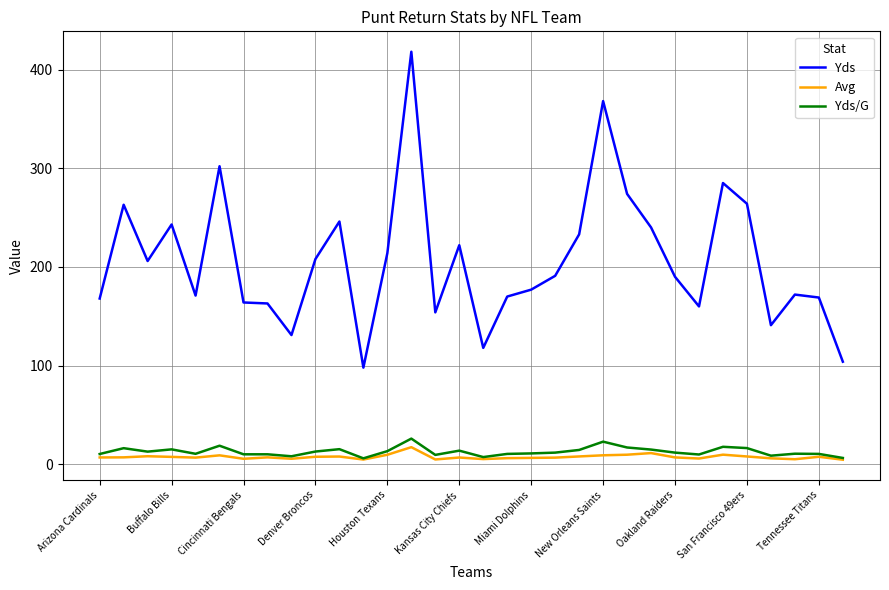

True or false: Yds/G and Yds cross at least once.

False